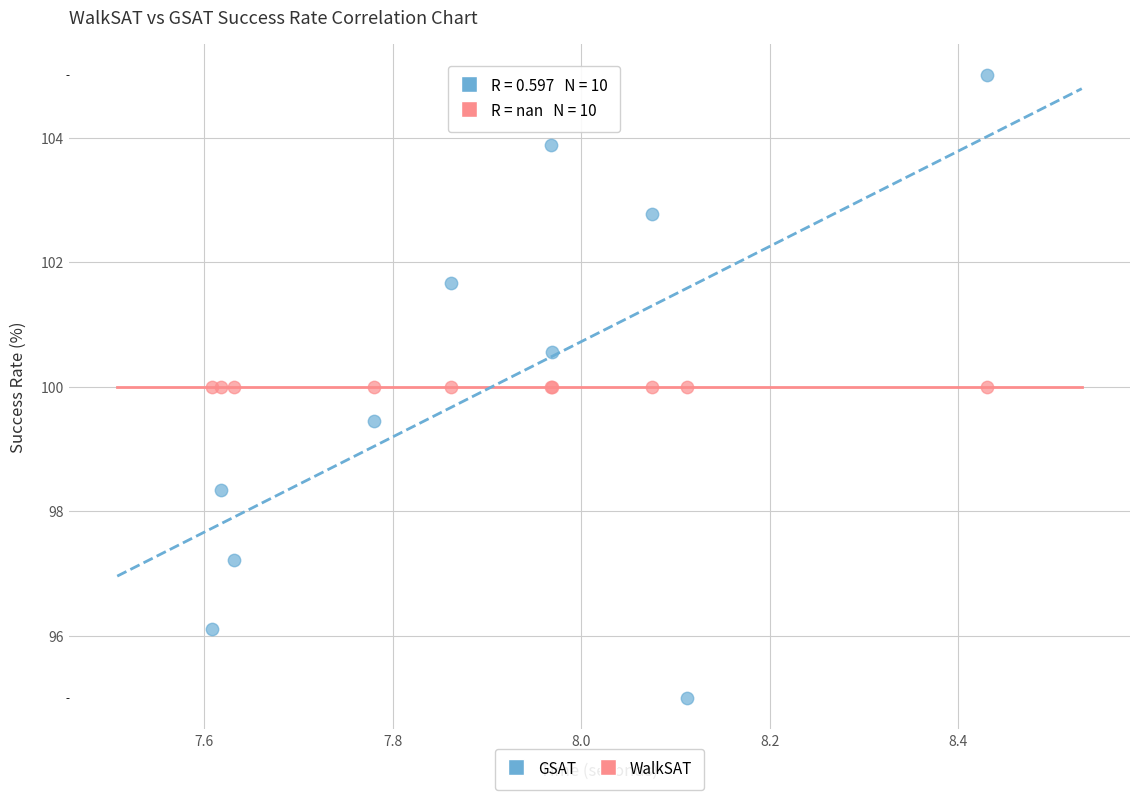

Which series contains the highest Y value?

GSAT